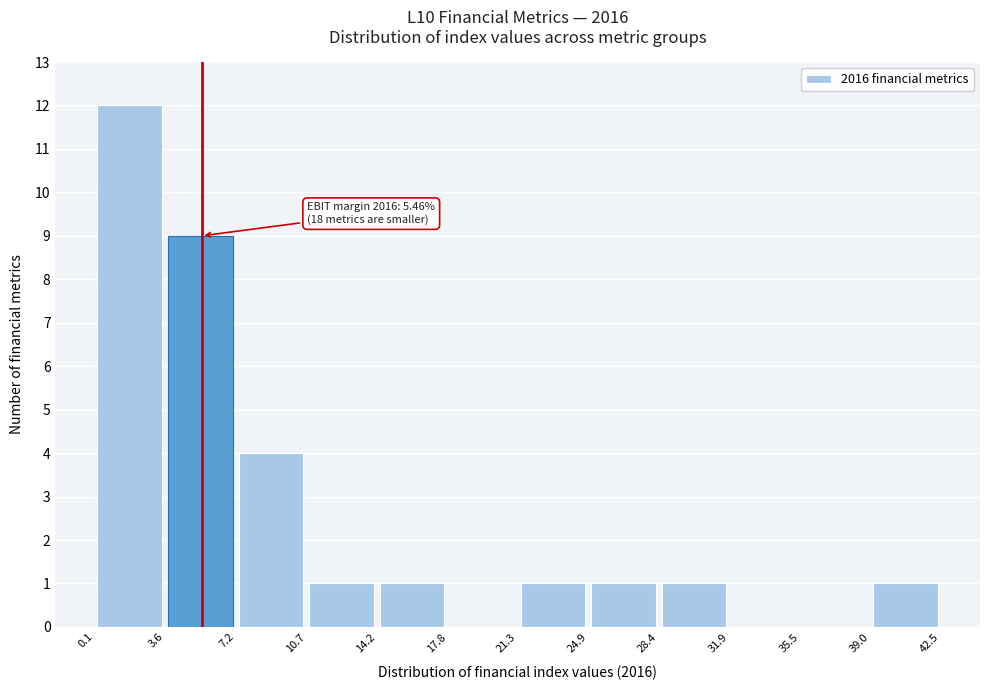

Which range on the x-axis has the tallest bar?

0.1 to 3.6